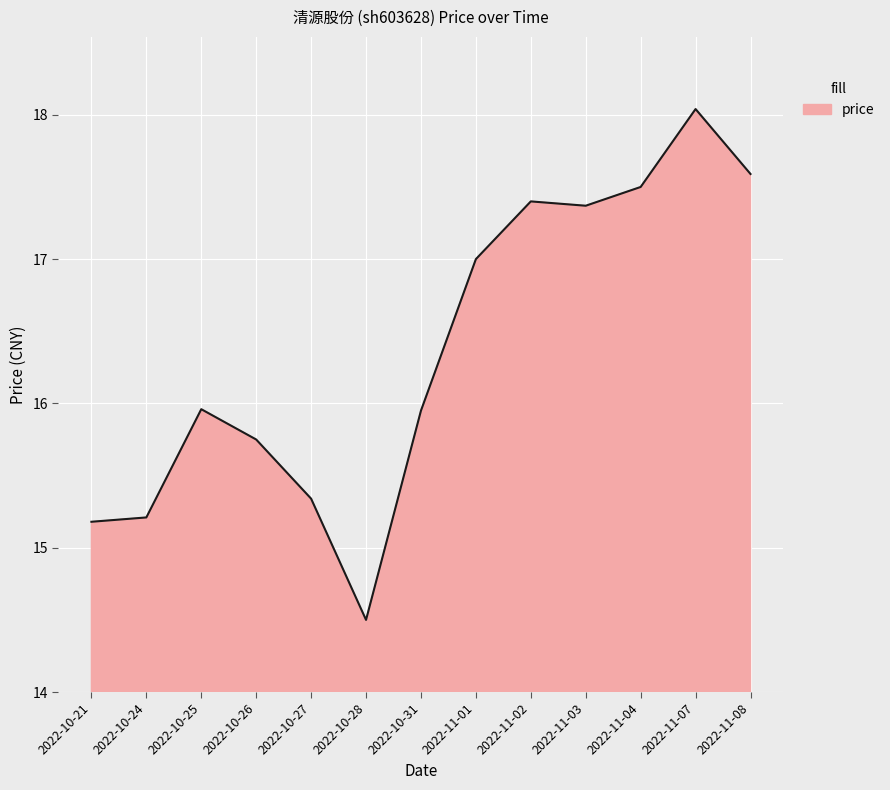

What is the approximate value at 2022-10-25?

16.0